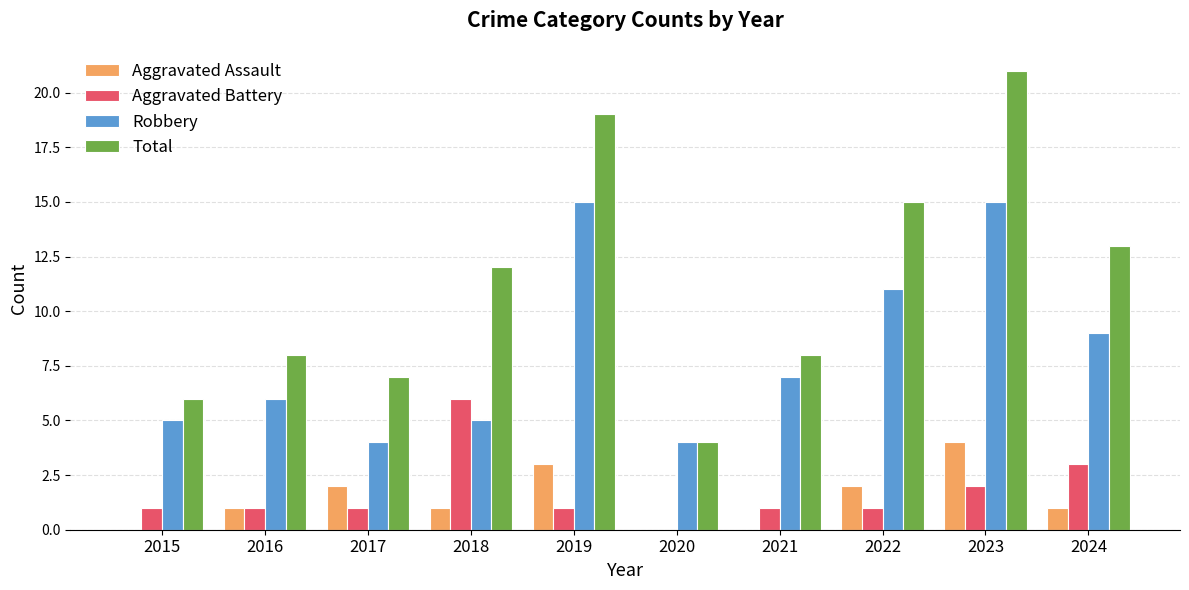

What is the total value across all series at 2017?

14